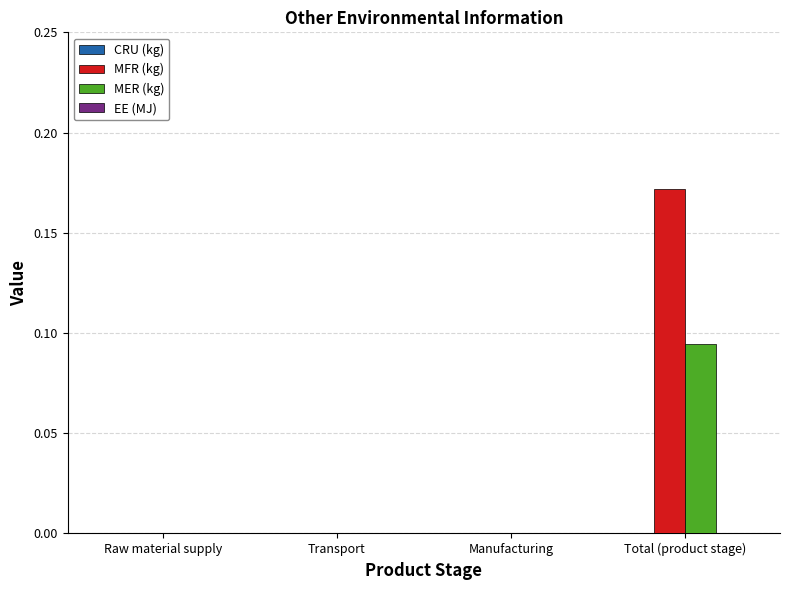

How many distinct data groups are displayed?

2